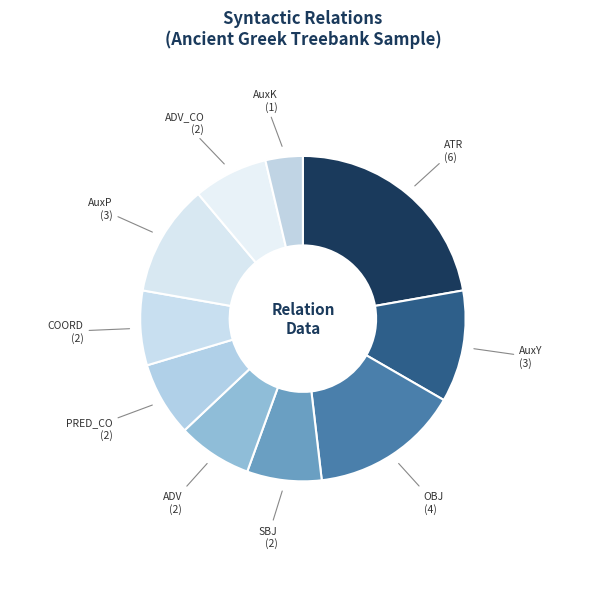

Is the sum of AuxK and COORD greater than half?

No